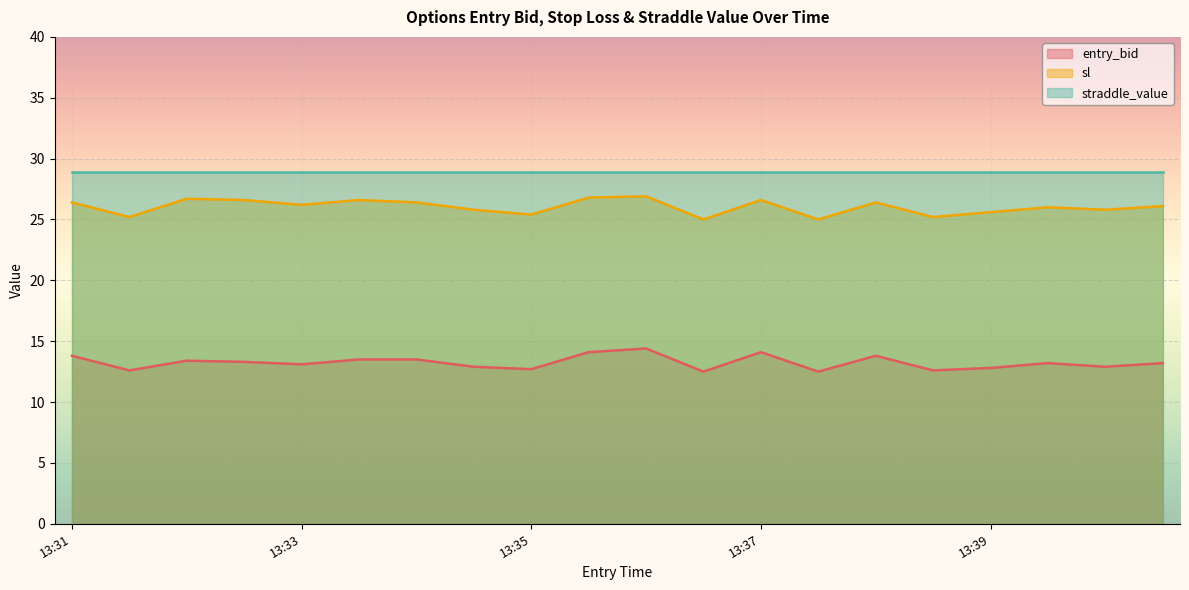

What is the sum of the entry_bid values at 13:40 and 13:32?

26.2